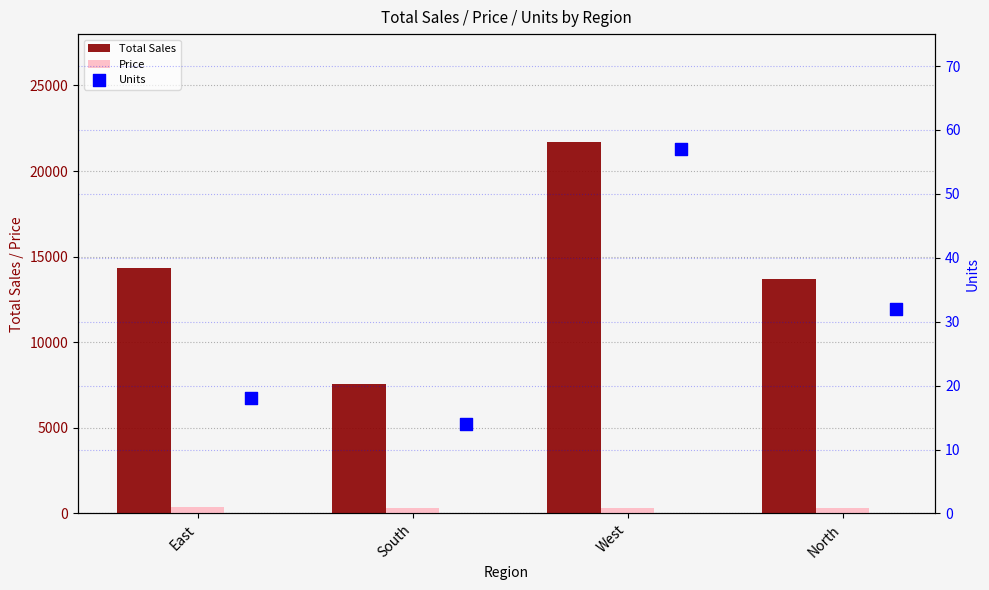

Which series reaches the maximum Y coordinate?

Total Sales